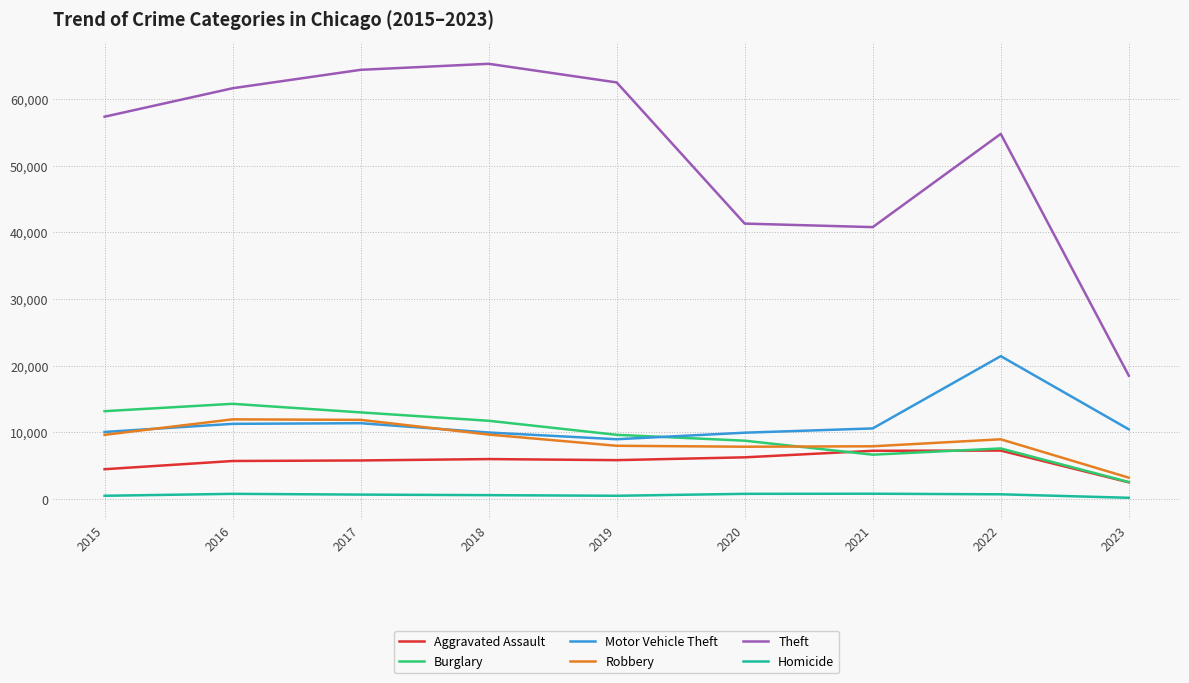

How many series are shown in this chart?

6